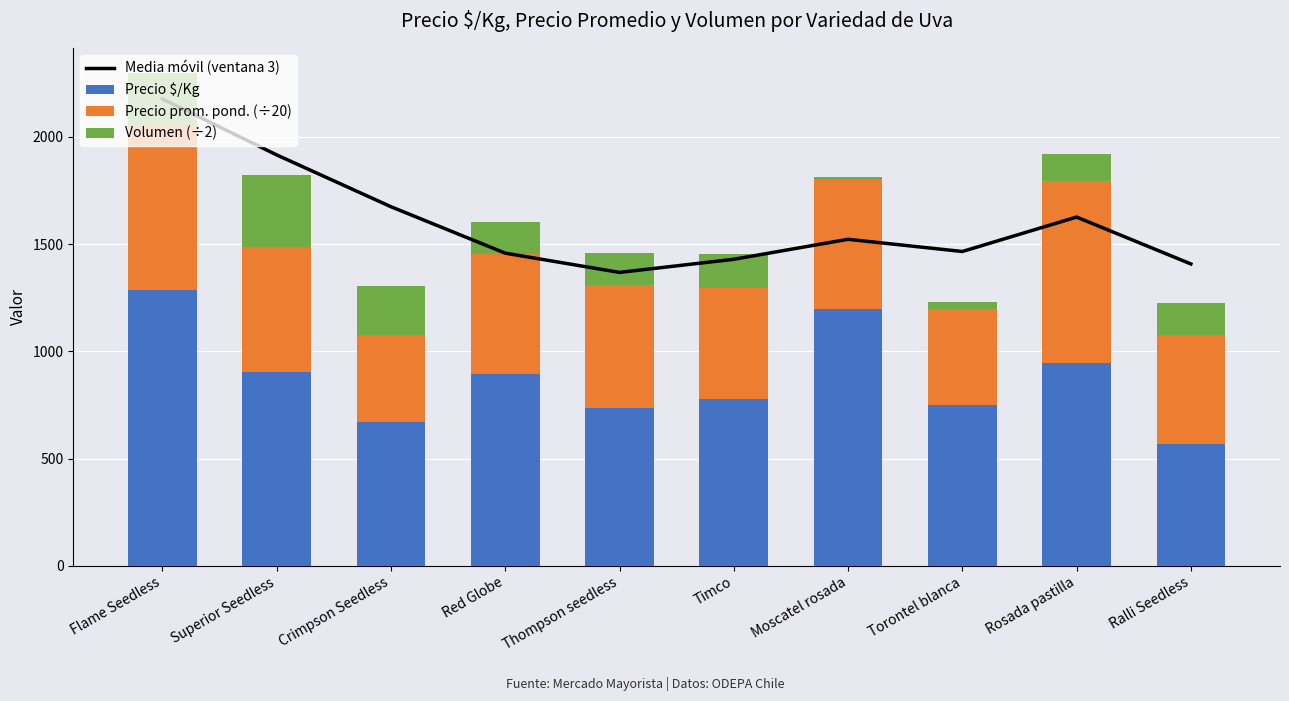

List the series in order of their overall mean, highest first.

Media móvil (ventana 3), Precio $/Kg, Precio prom. pond. (÷20), Volumen (÷2)